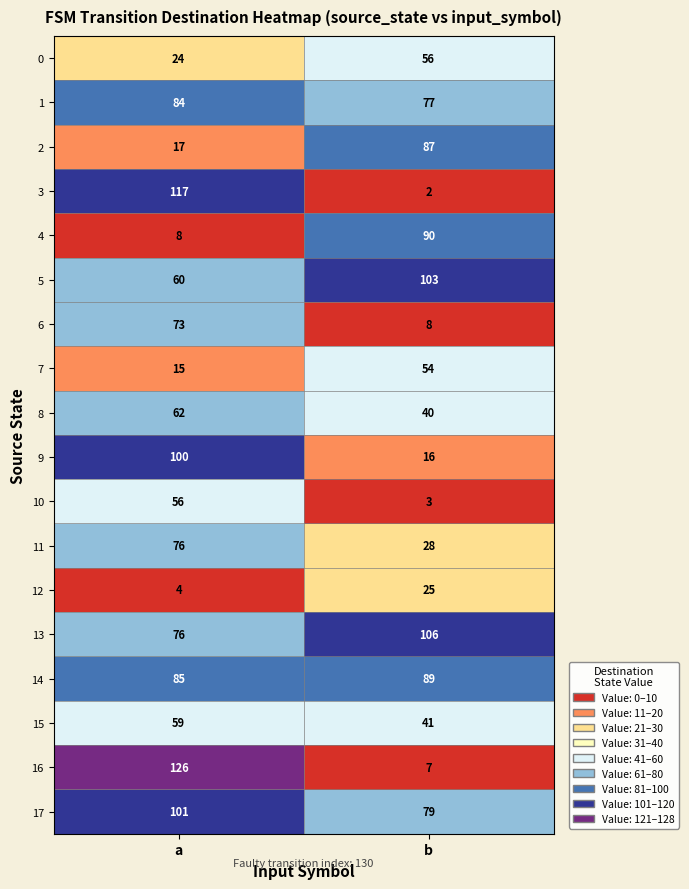

Is it true that 15 equals 41 at b?

True